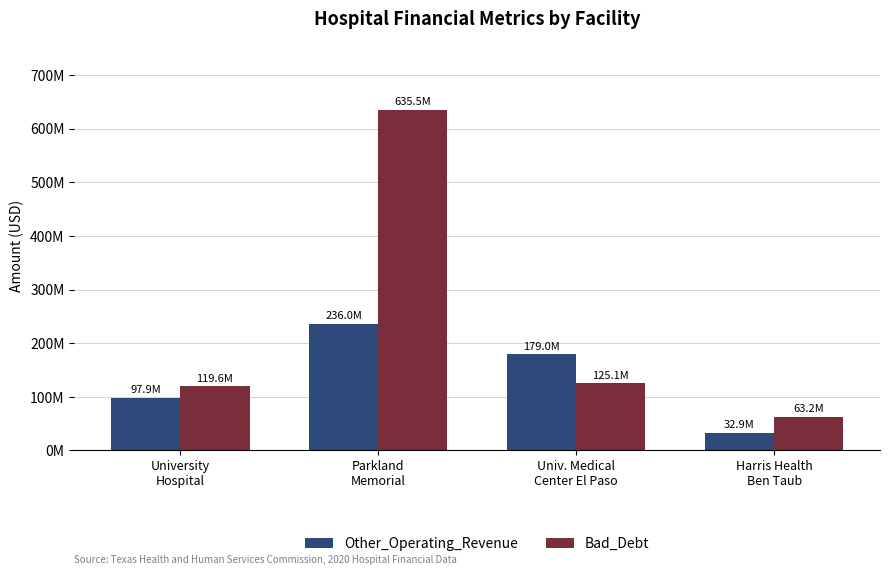

Does the chart contain stacked bars?

No